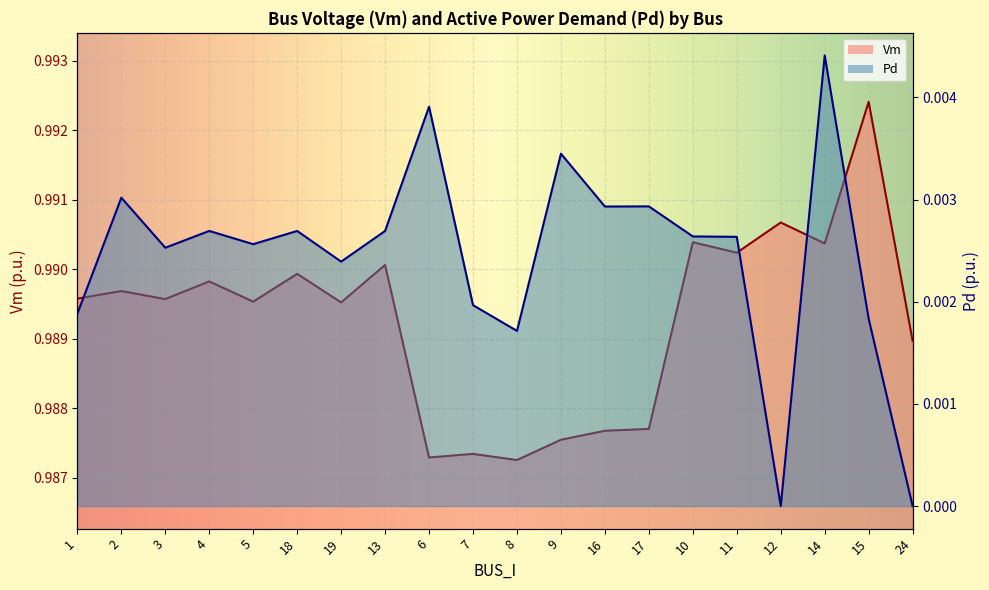

Reading right to left, list all the values displayed in this chart.

Vm: 1.0	1.0	1.0	1.0	1.0	1.0	1.0	1.0	1.0	1.0	1.0	1.0	1.0	1.0	1.0	1.0	1.0	1.0	1.0	1.0
Pd: 0.0	0.0	0.0	0.0	0.0	0.0	0.0	0.0	0.0	0.0	0.0	0.0	0.0	0.0	0.0	0.0	0.0	0.0	0.0	0.0